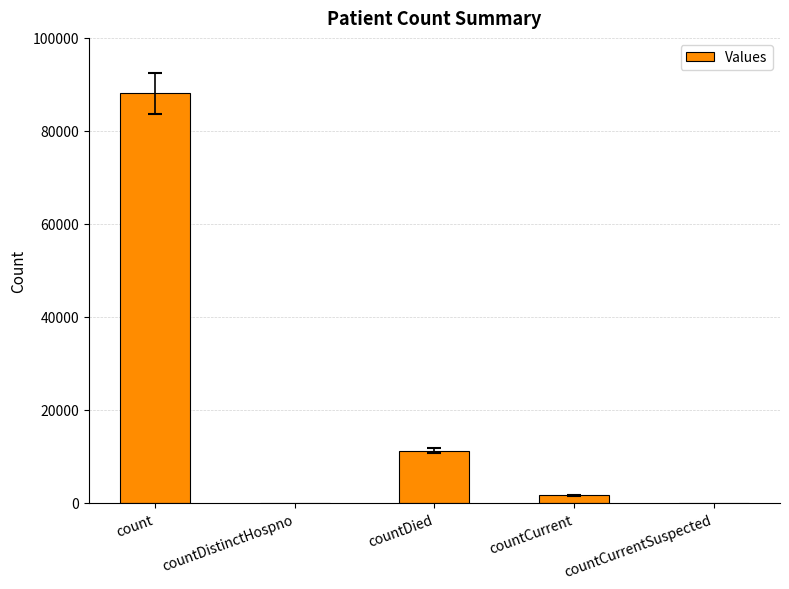

What is the sum of all values?

100932